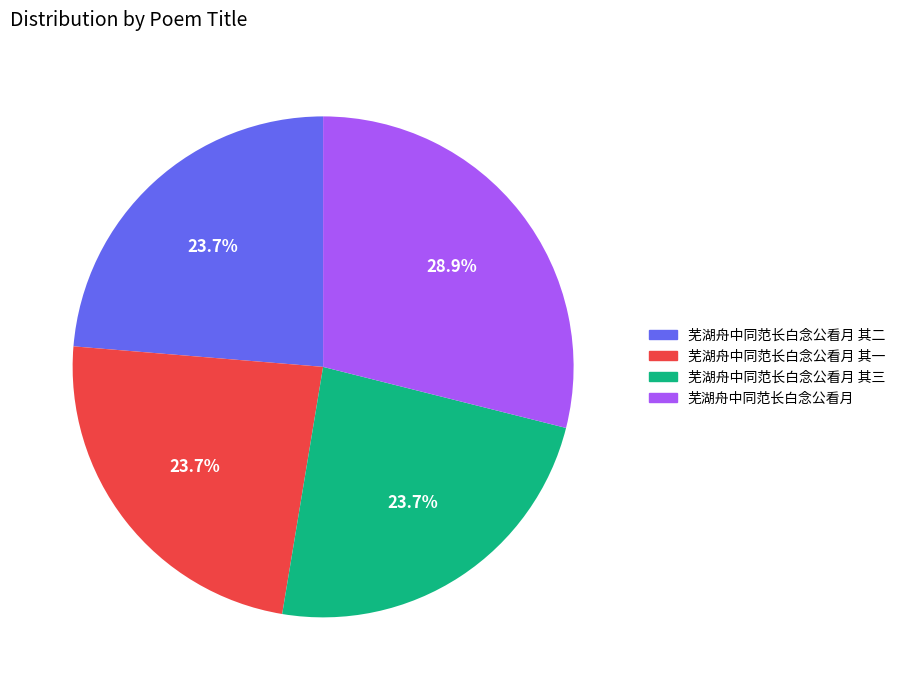

To the nearest percent, what percentage of the pie is 芜湖舟中同范长白念公看月 其二?

24%